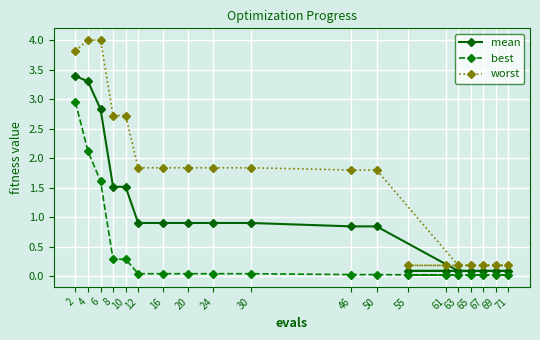

What is the total value across all series at 50?

2.7